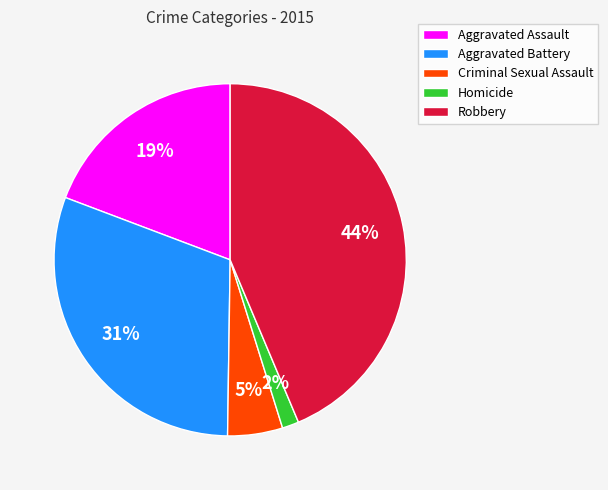

Approximately how many times larger is the value at Robbery compared to Aggravated Battery?

1.4